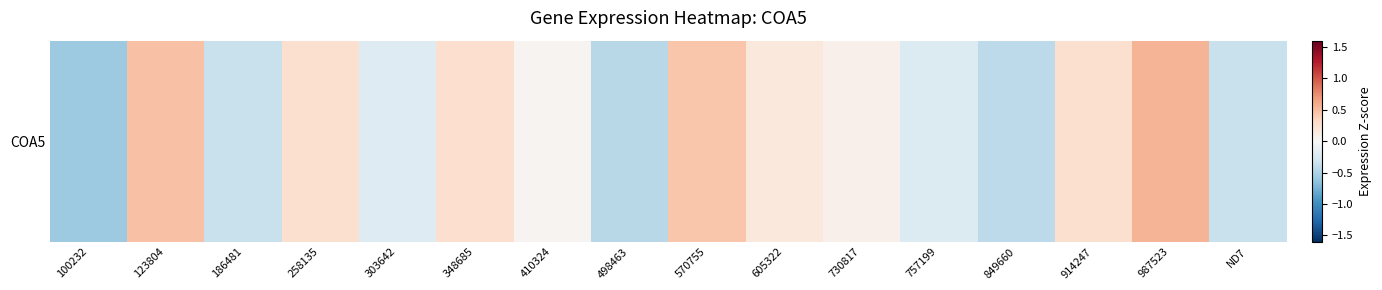

Is it true that the value at 258135 is 0.2?

False